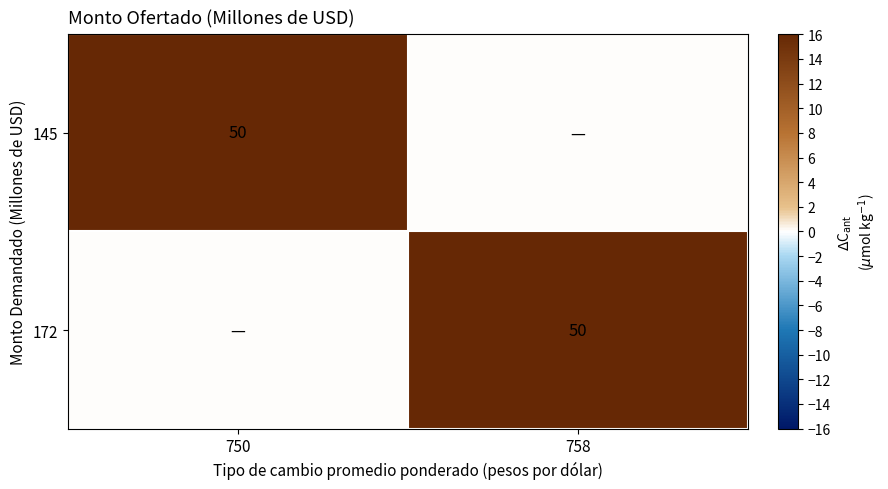

True or false: 145 has a value of 28 at 750.

False